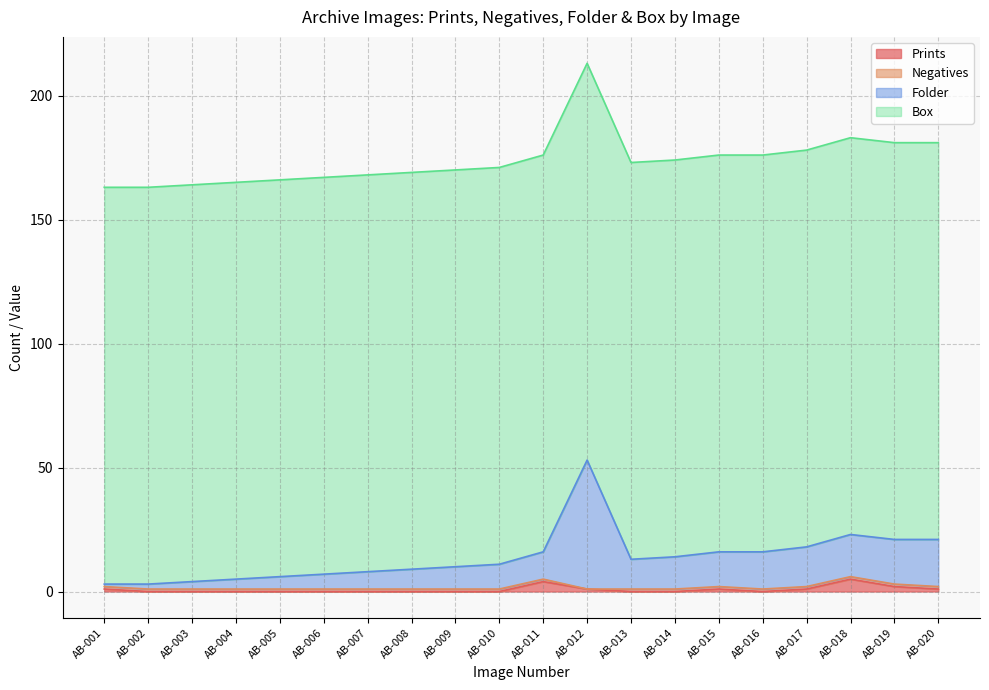

Does the chart display data point markers on the line(s)?

No